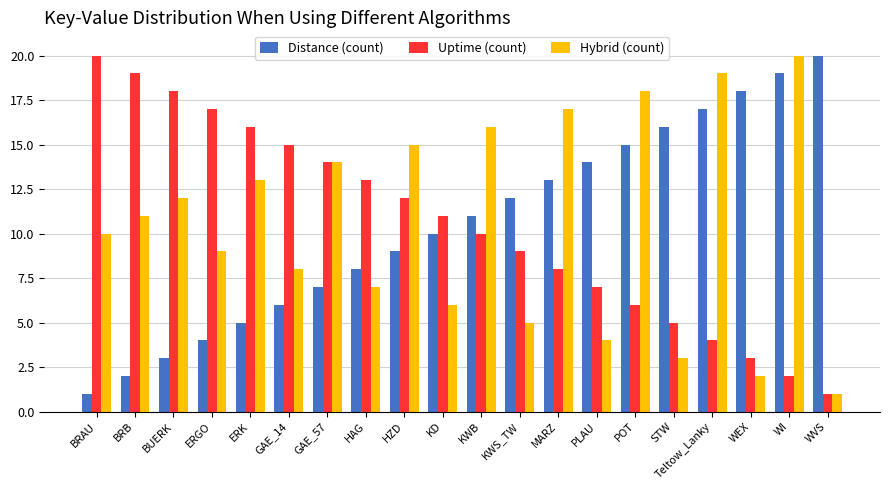

How many data points in Hybrid (count) are less than 11?

10